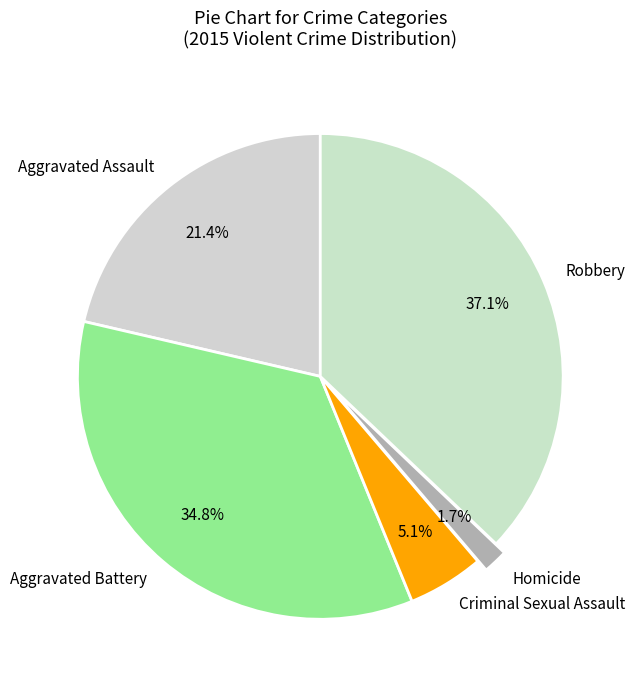

How many slices are in this pie chart?

5